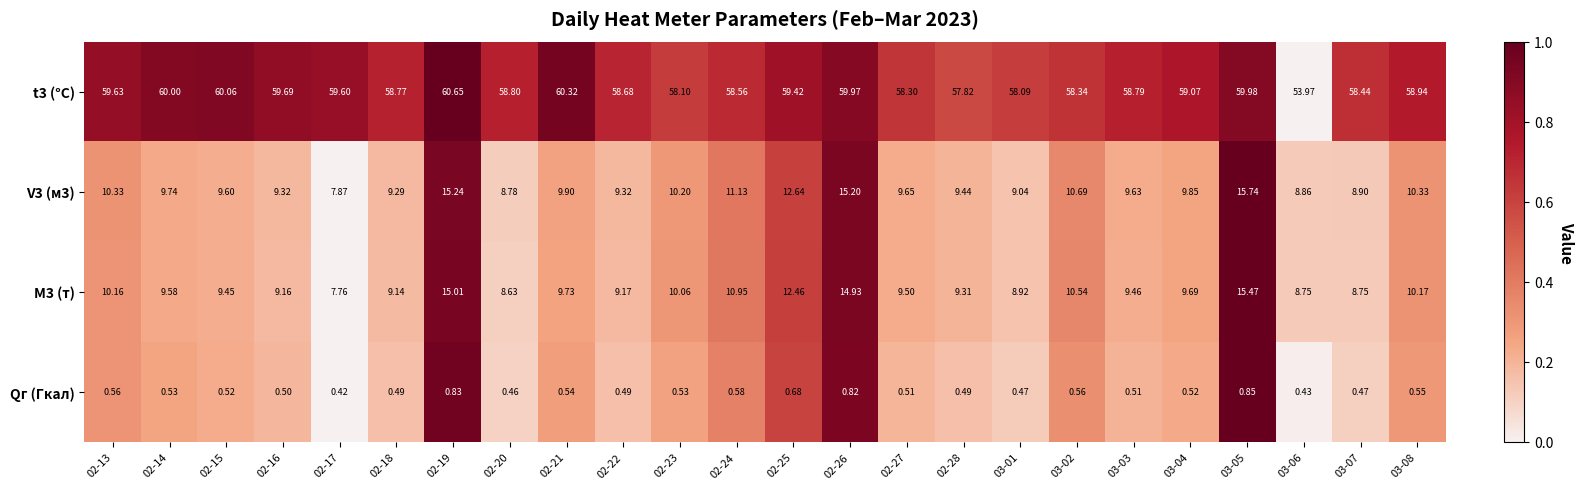

What is the difference between the highest and lowest values at 02-18?

58.3